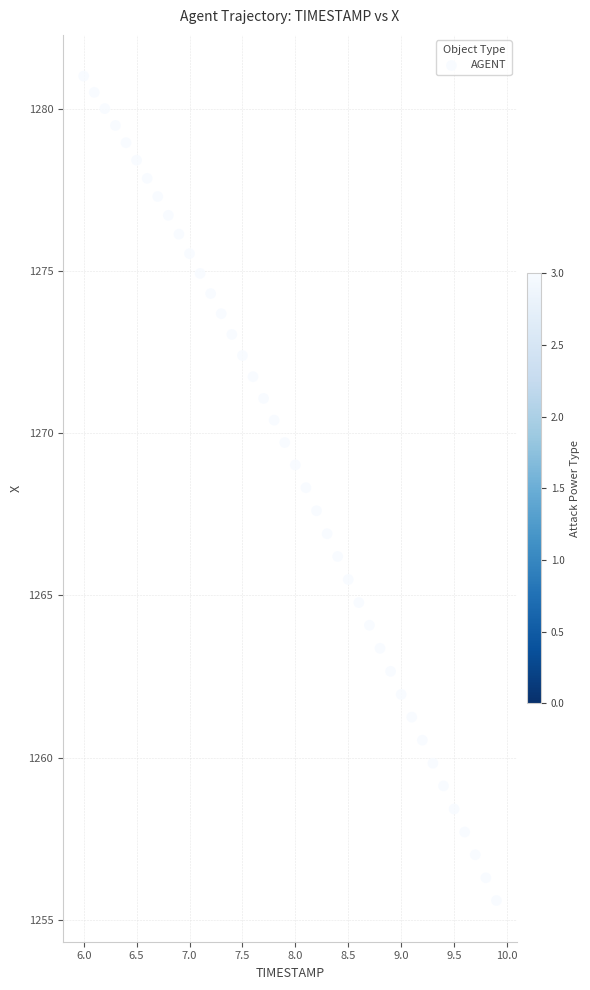

What is the range of X values (max minus min)?

3.9